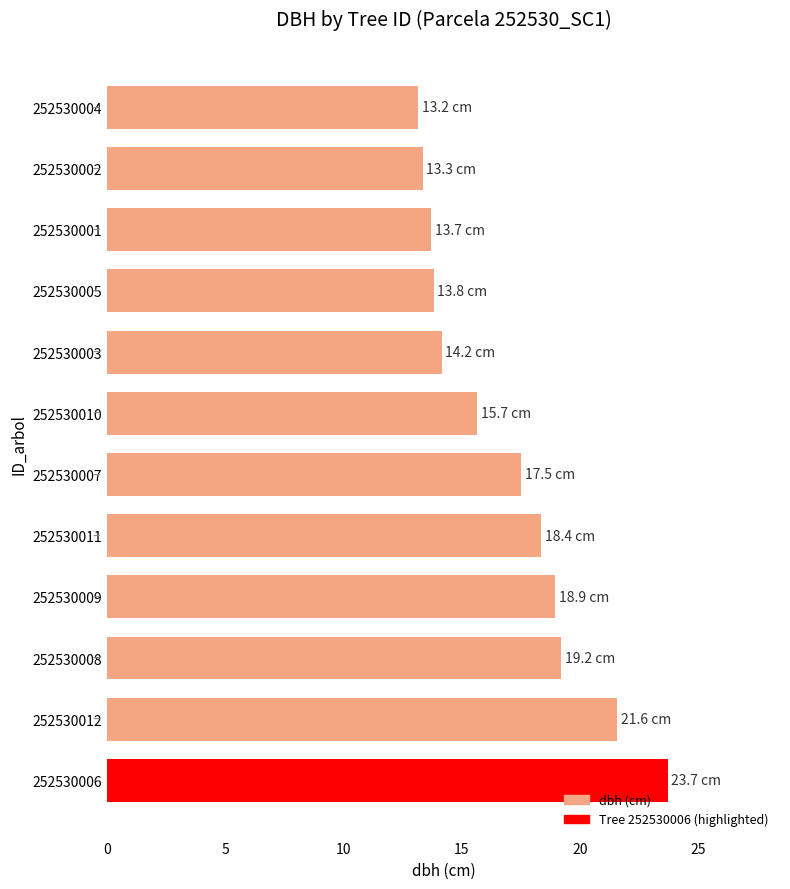

Which has a higher value, 252530005 or 252530010?

252530010